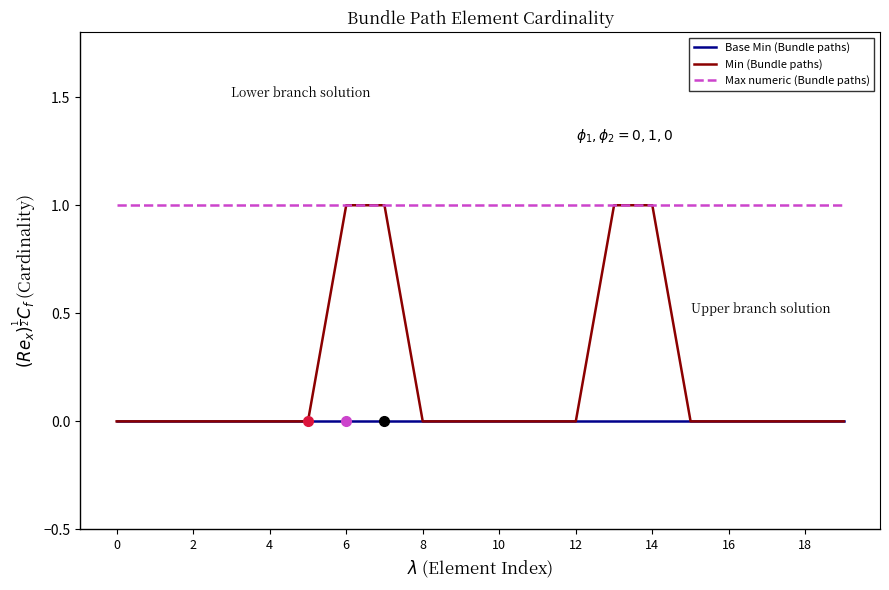

Which series has the largest total across all categories?

Max numeric (Bundle paths)